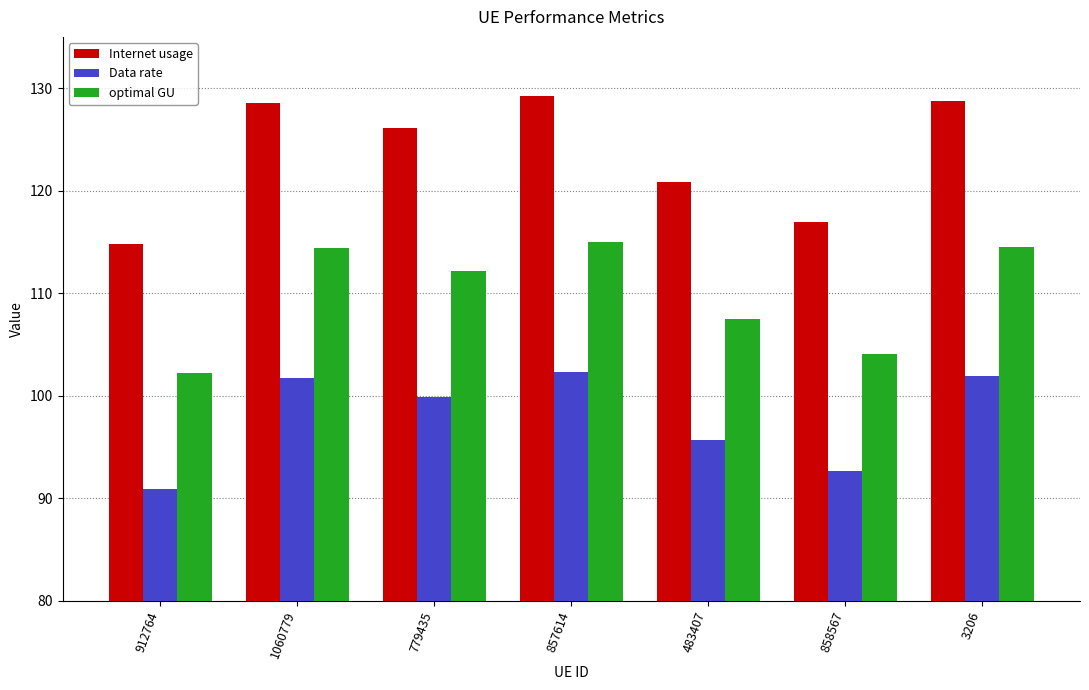

Which category has the lowest value across all series?

912764